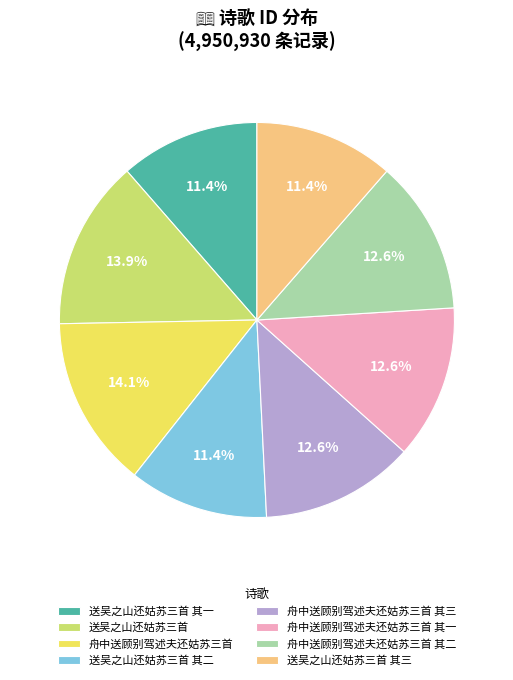

The 送吴之山还姑苏三首 其三 slice represents 21% of the pie. True or false?

False